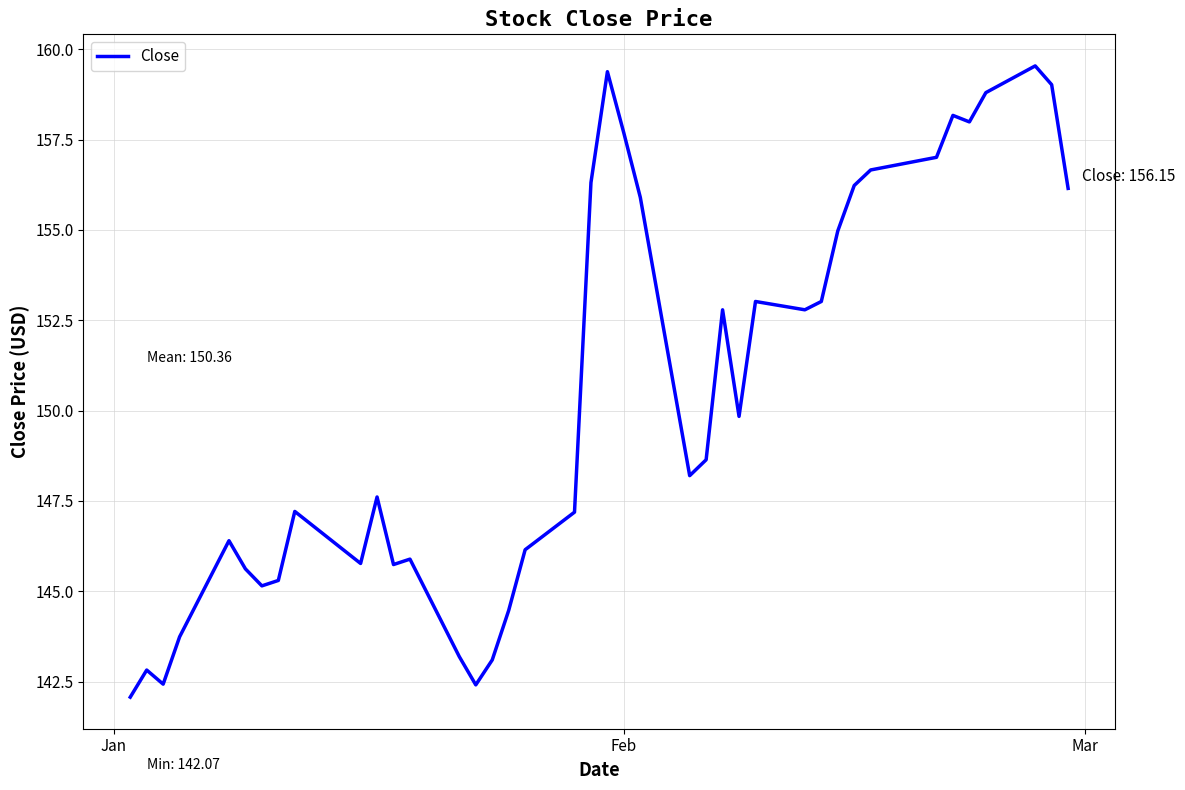

What is the maximum value shown in the chart?

159.5